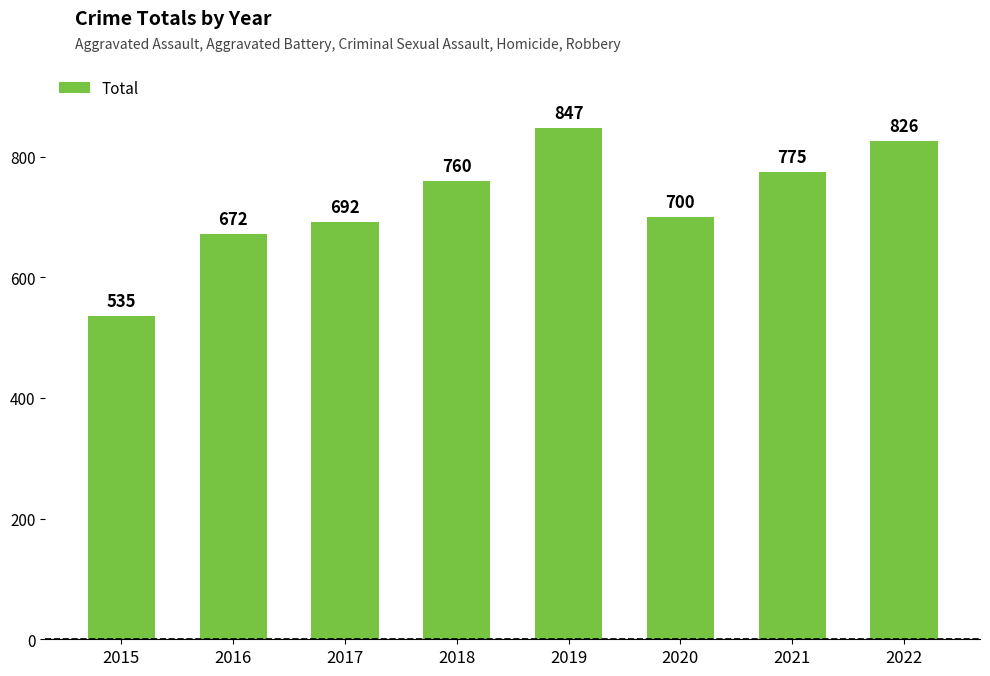

What is the sum of all values?

5807